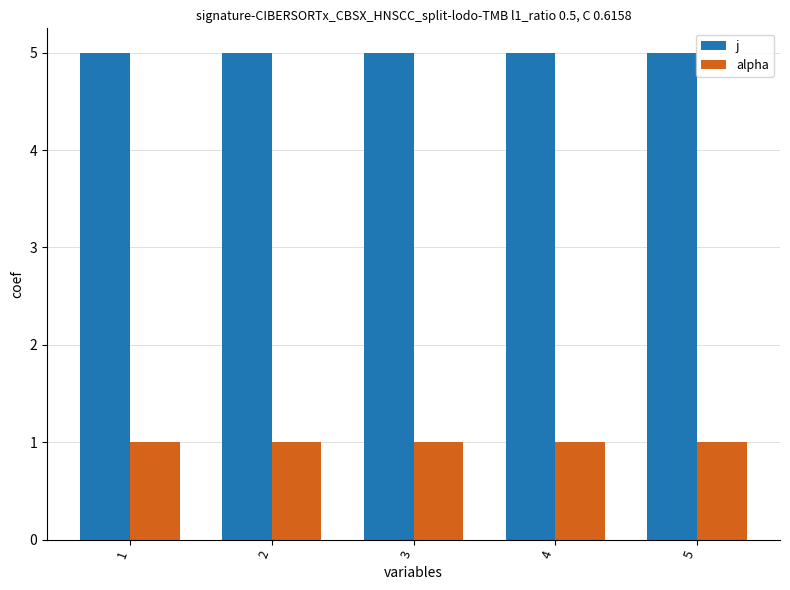

What is the greatest value displayed?

5